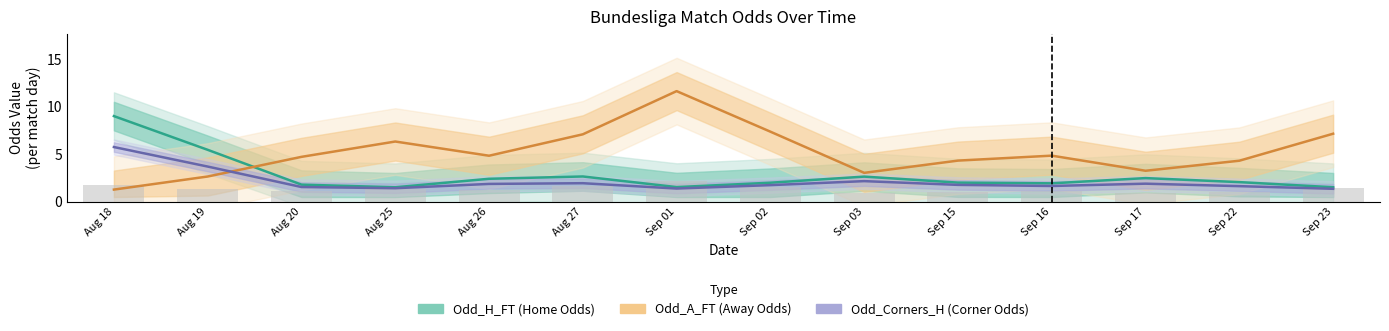

What is the value of the Odd_Corners_H bar at the 13th from the left?

1.6